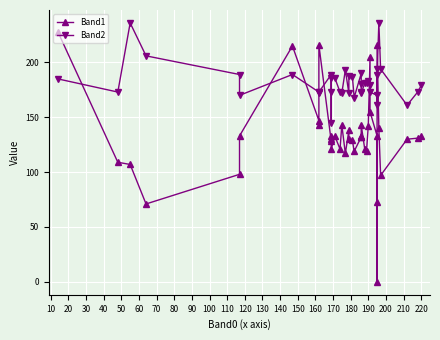

In Band1, how many points are higher than both neighbors (excluding endpoints)?

10